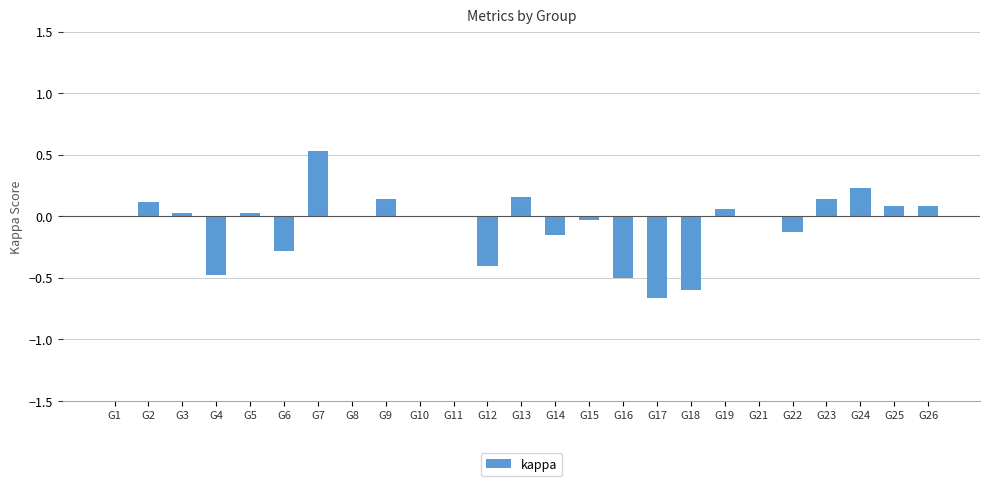

What is the maximum value shown in the chart?

0.5